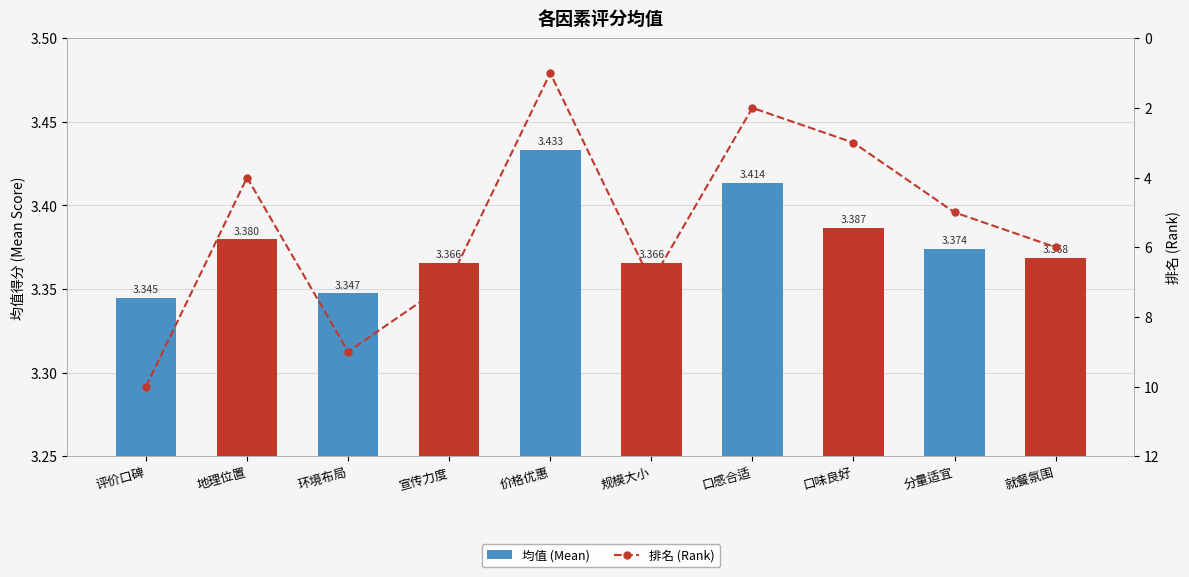

What is the spread (max minus min) of values at 规模大小?

3.6